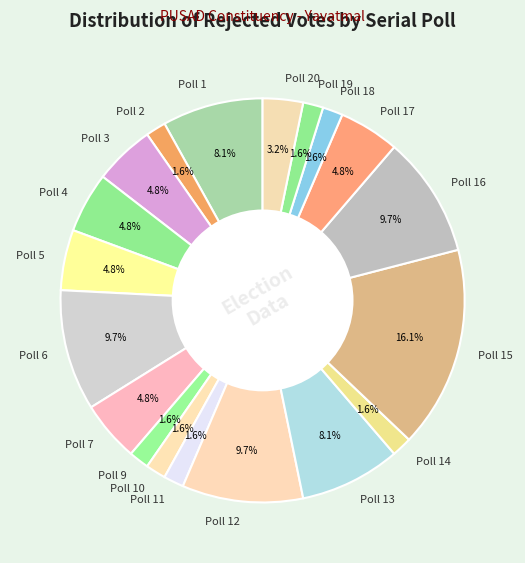

To the nearest percent, what is the combined percentage of Poll 9 and Poll 14?

3%